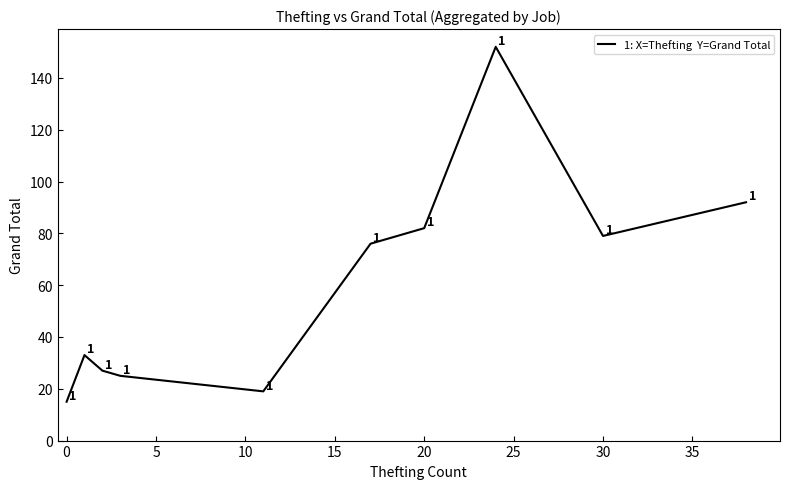

Reading left to right, extract all data points from this chart.

15	33	27	25	19	76	82	152	79	92